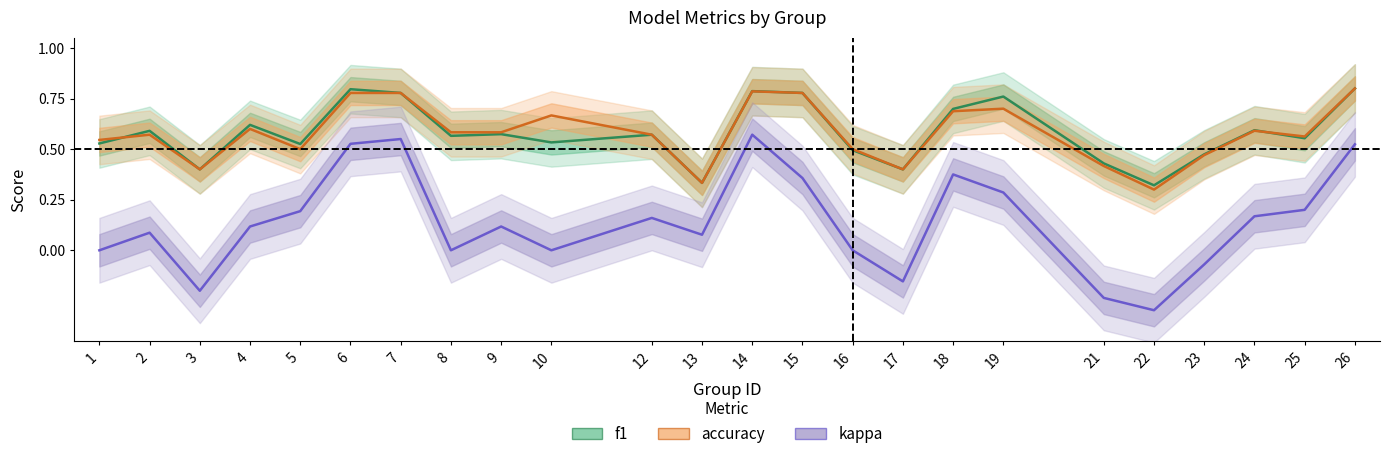

At how many categories does at least one series exceed 0?

24